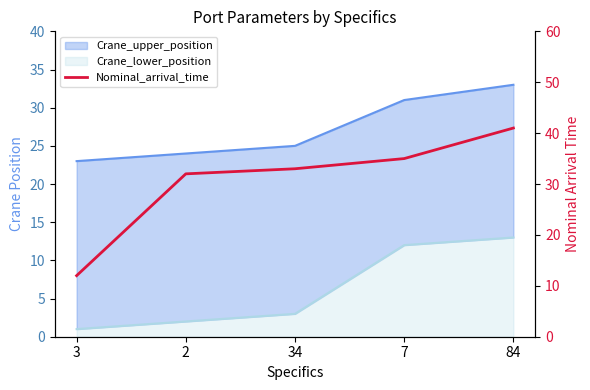

Reading right to left, extract all data points from this chart.

41	35	33	32	12